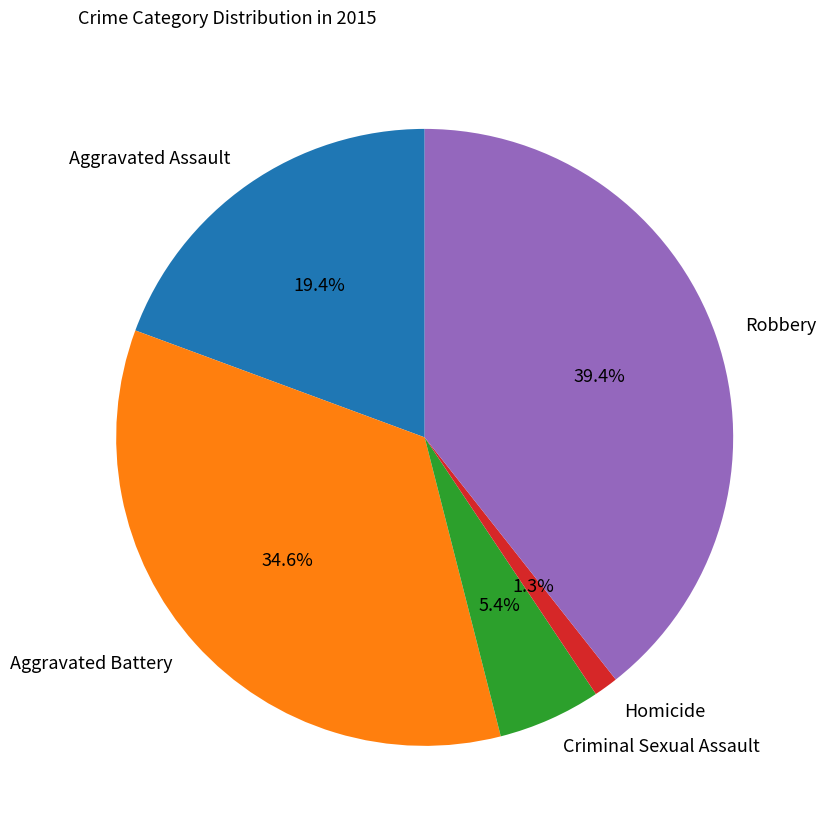

True or false: Robbery accounts for 30% of the total.

False